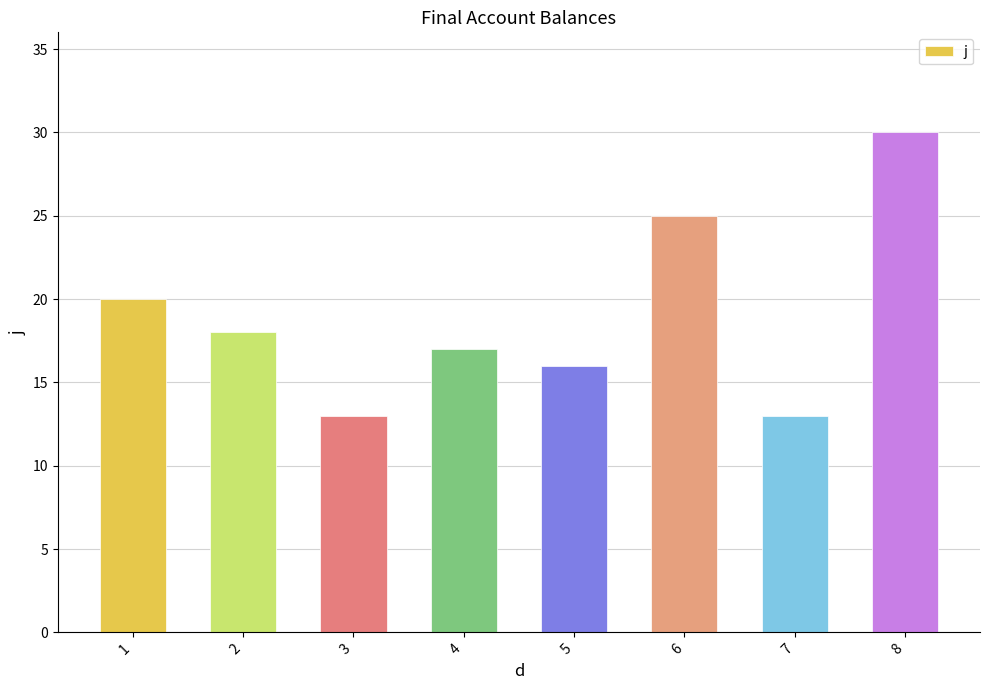

What is the maximum value shown in the chart?

30